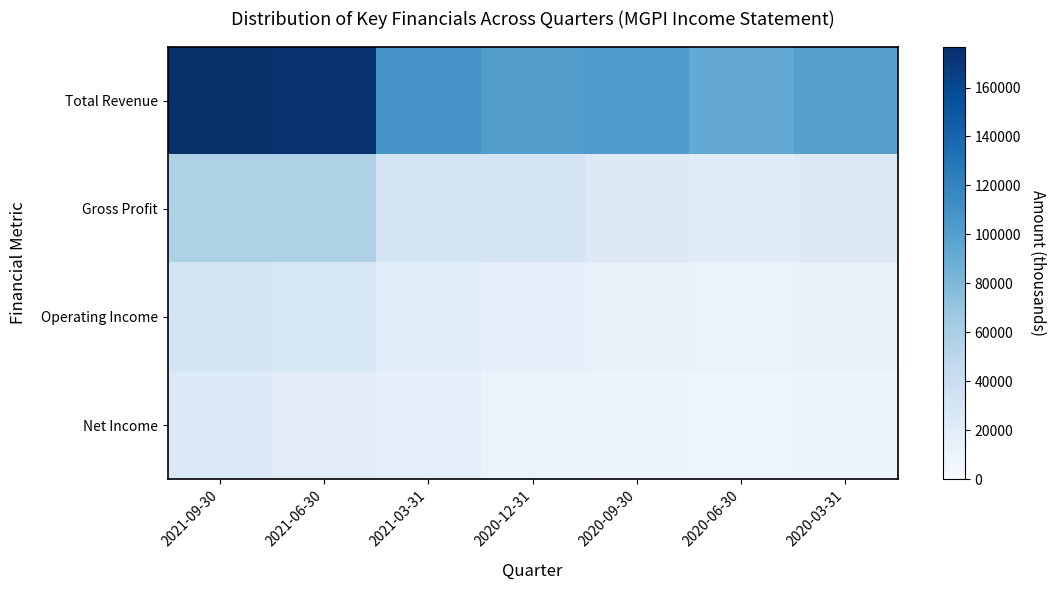

Which series has the largest total across all categories?

Total Revenue